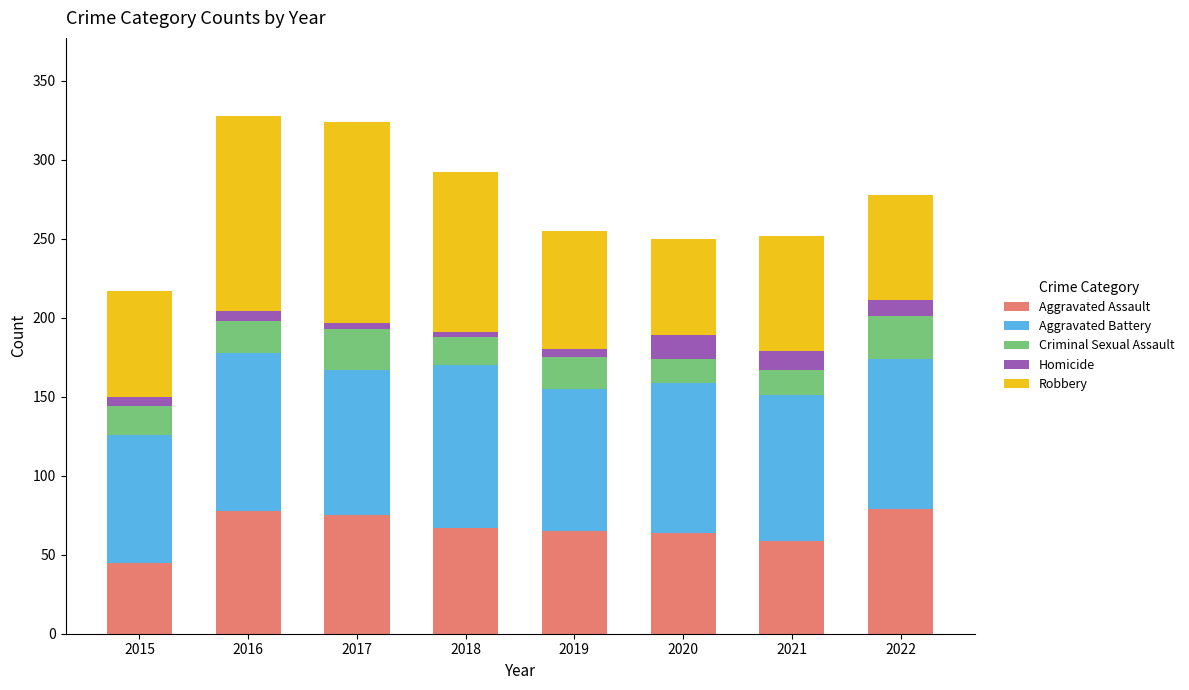

What is the minimum value for Aggravated Assault?

45